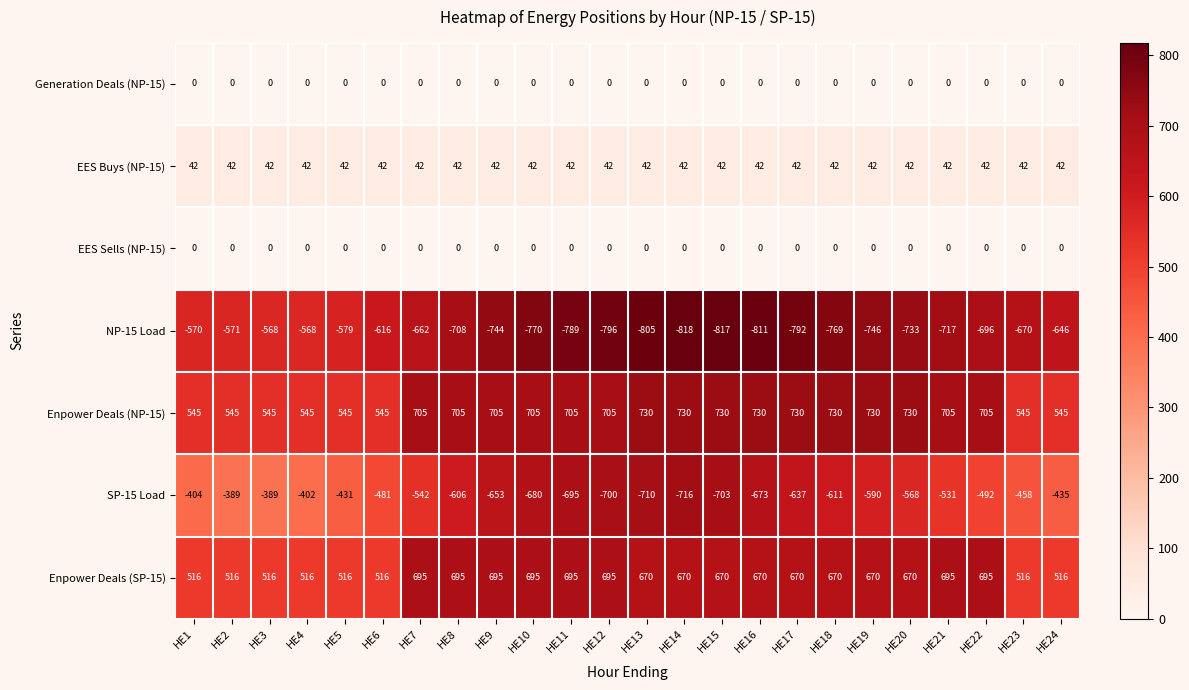

The Generation Deals (NP-15) series shows 0 at HE13. True or false?

True